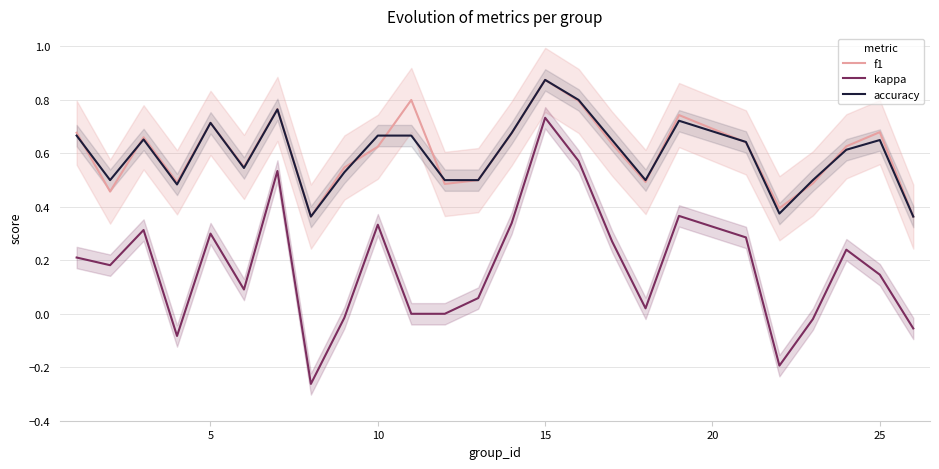

True or false: f1 and kappa intersect in this chart.

False